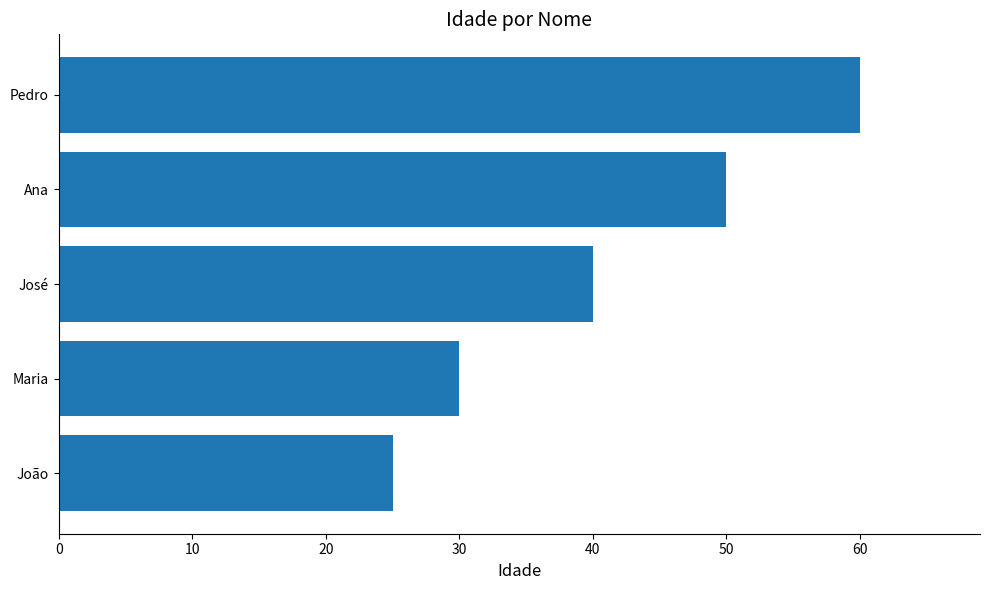

What is the sum of all values?

205